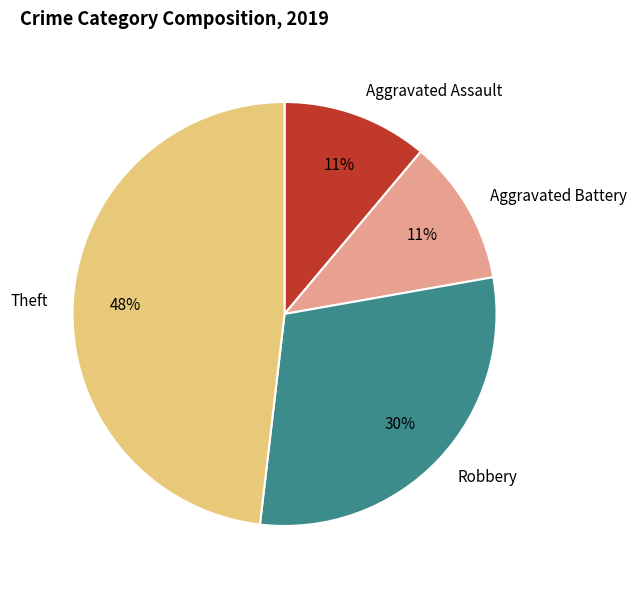

Combined, do Aggravated Battery and Aggravated Assault account for over 50%?

No